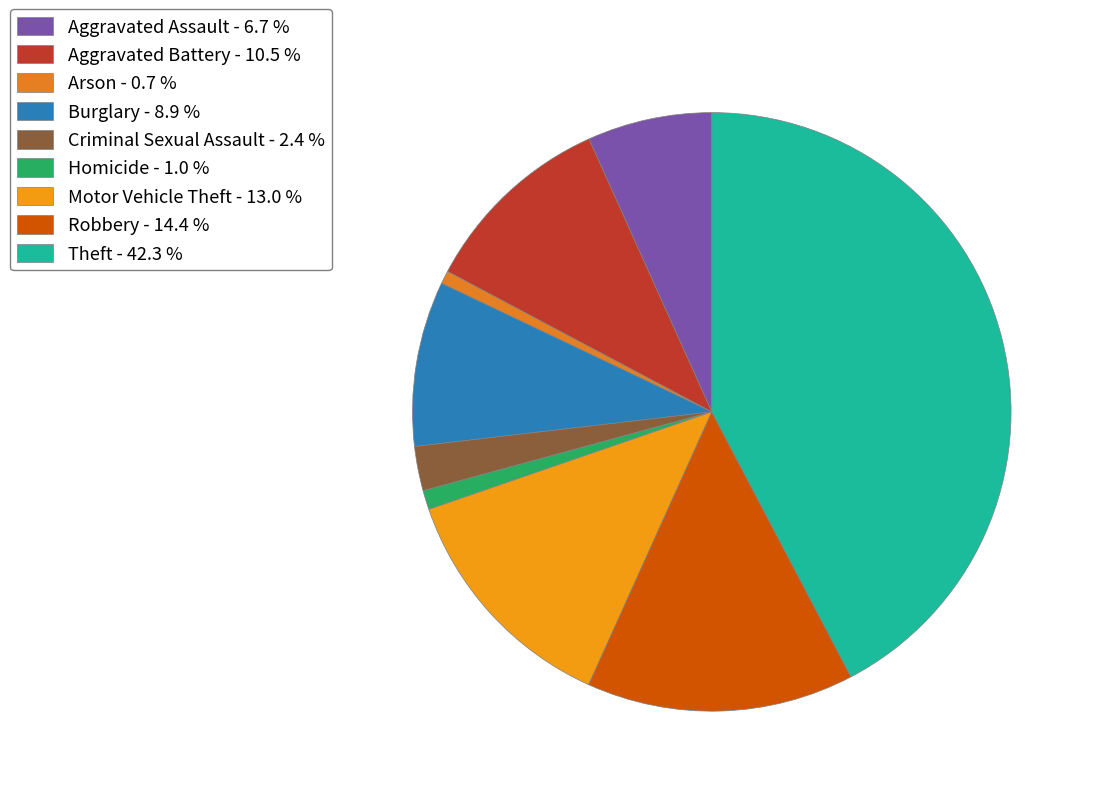

What percentage is the Homicide slice, to the nearest percent?

1%